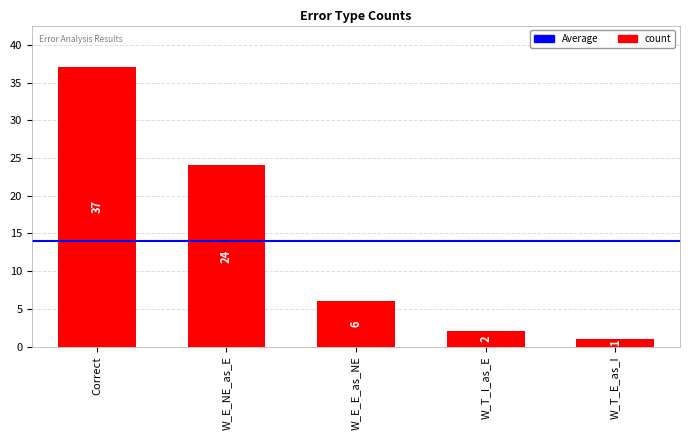

What is the sum of all values?

70